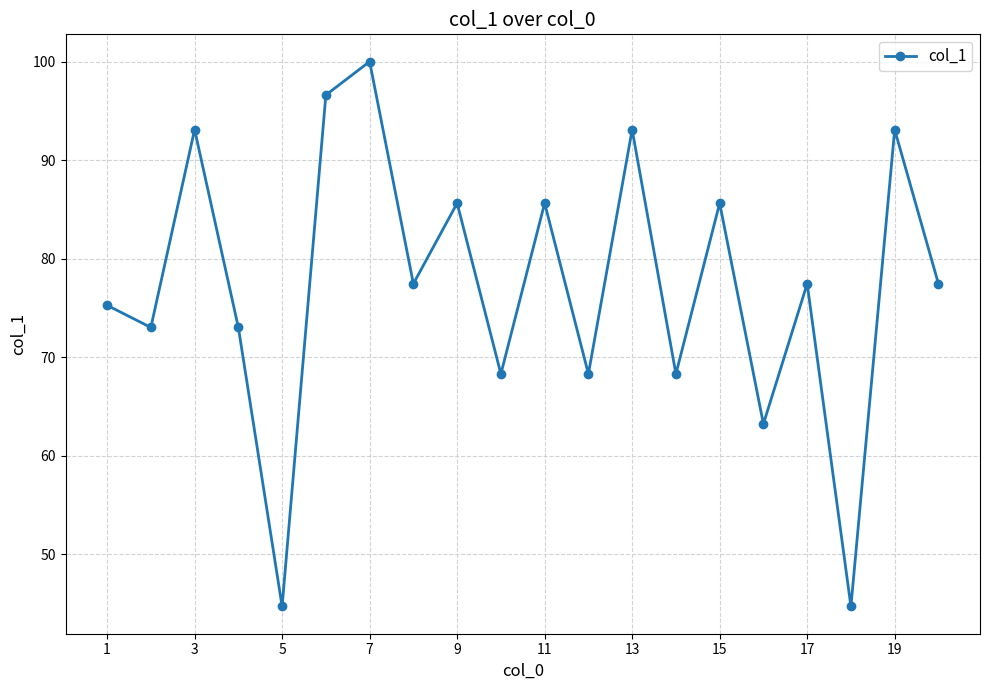

What is the maximum value shown in the chart?

100.0